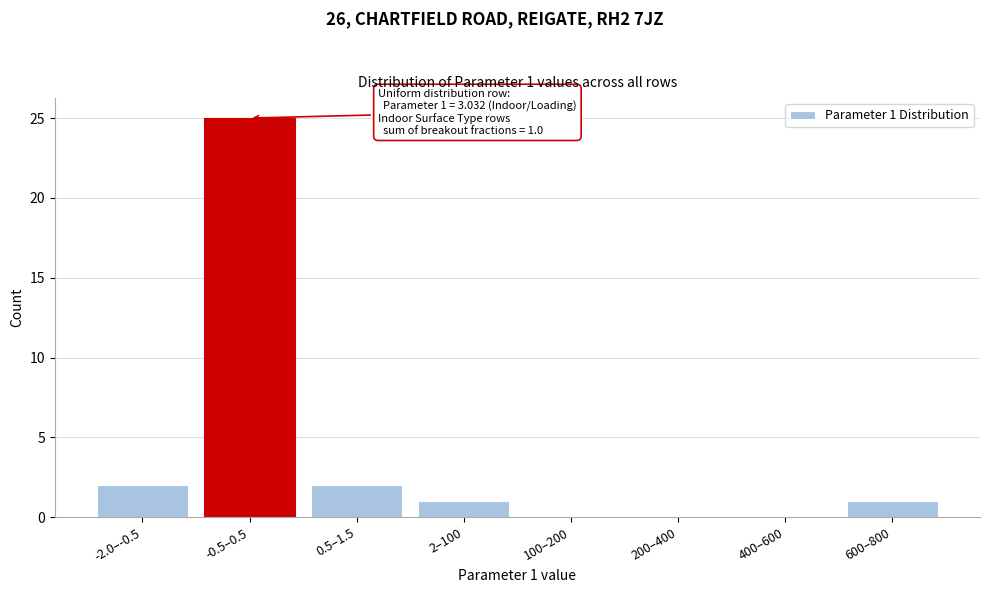

Reading left to right, list all the values displayed in this chart.

-2.0–-0.5=2	-0.5–0.5=25	0.5–1.5=2	2–100=1	100–200=0	200–400=0	400–600=0	600–800=1